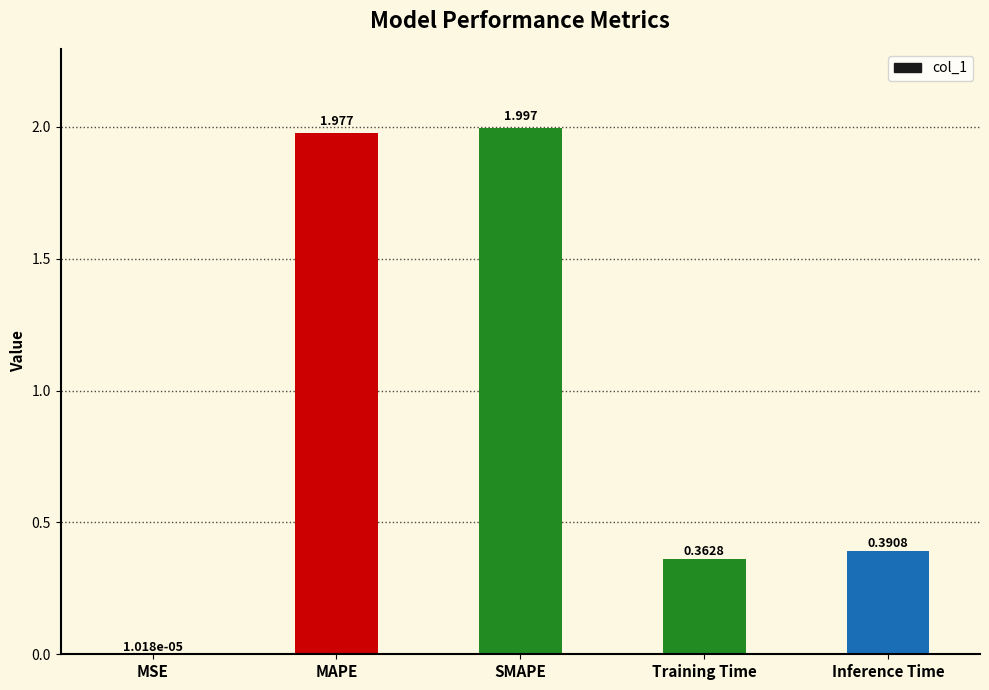

At which label is the value closest to 0?

MSE